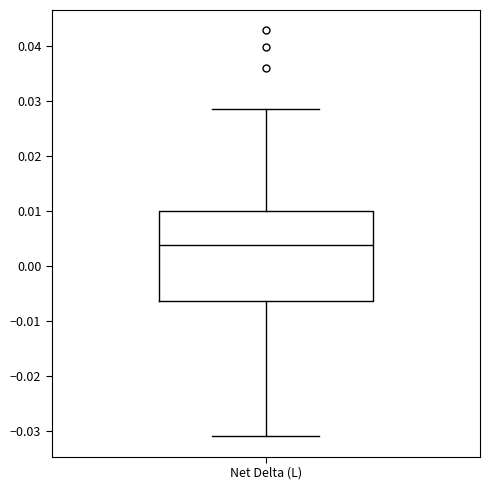

Where is the upper edge of the box for Net Delta (L) on the y-axis? The values are not printed on the chart, so give them approximately, as read against the axis.

0.010